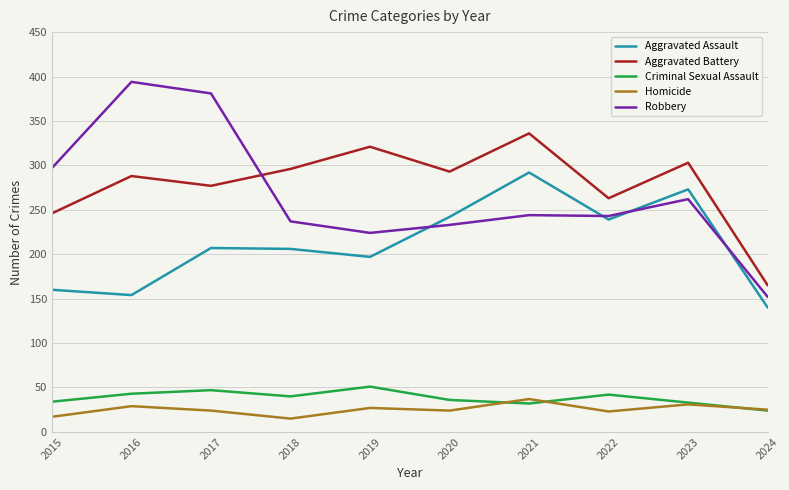

How many lines are shown in the chart?

5